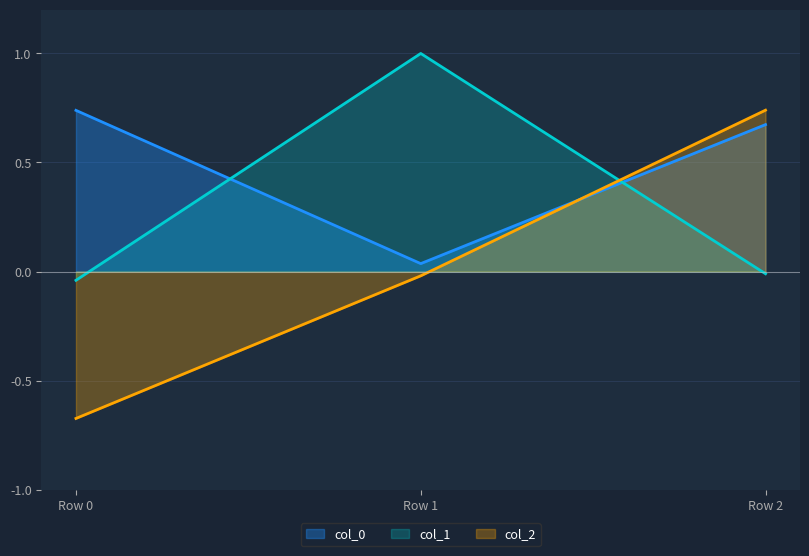

Is the value of col_1 at Row 2 greater than the value of col_0 at Row 1?

No